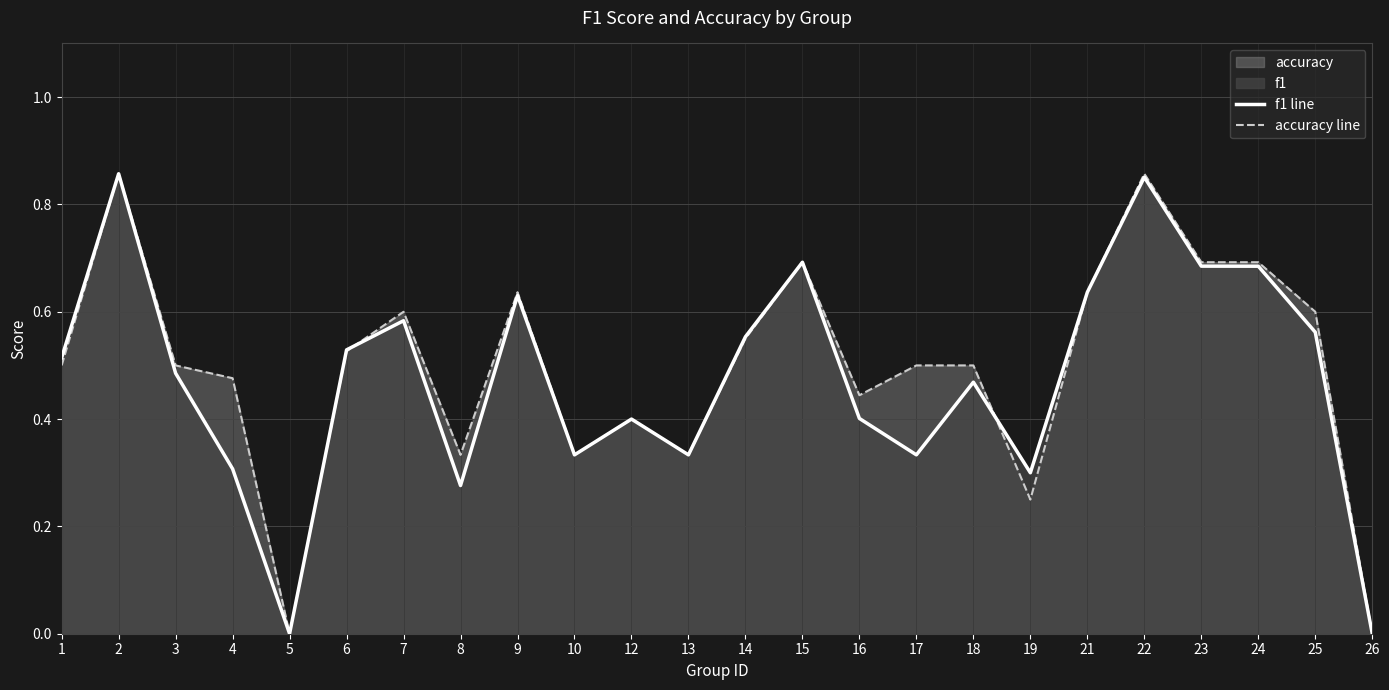

At how many categories does at least one series exceed 0?

22